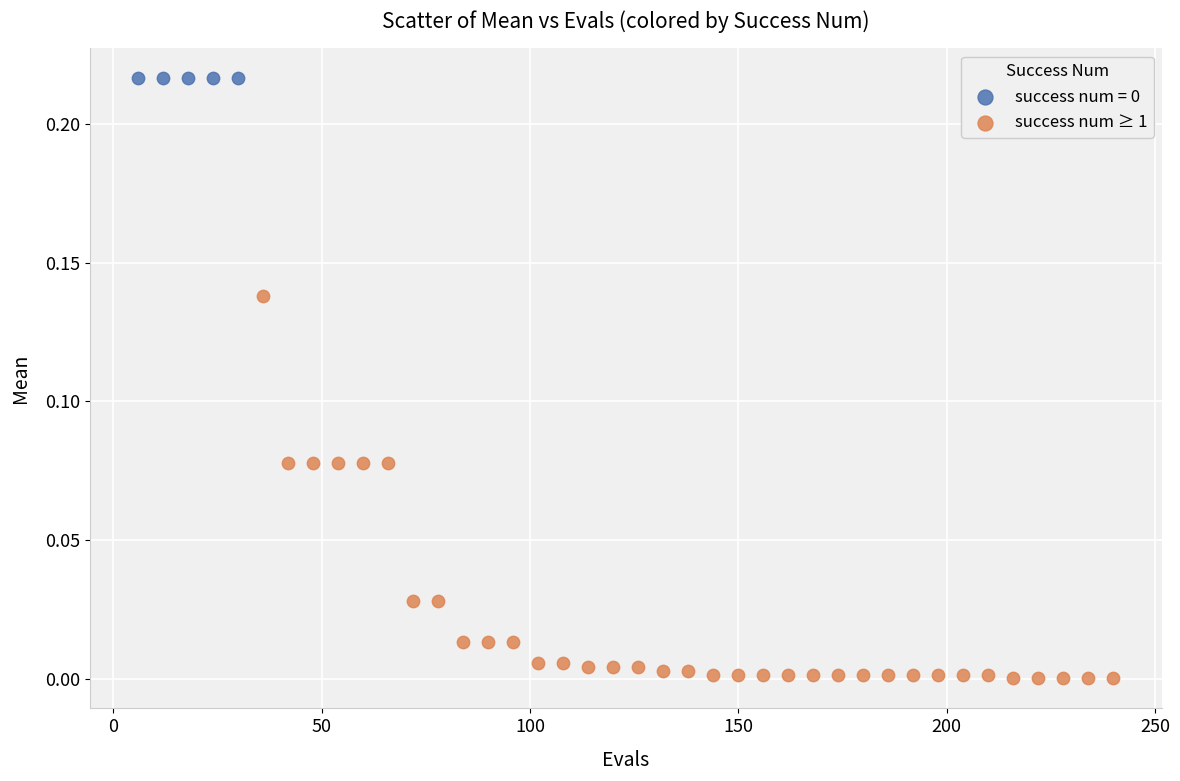

Which series reaches the minimum Y coordinate?

success num ≥ 1